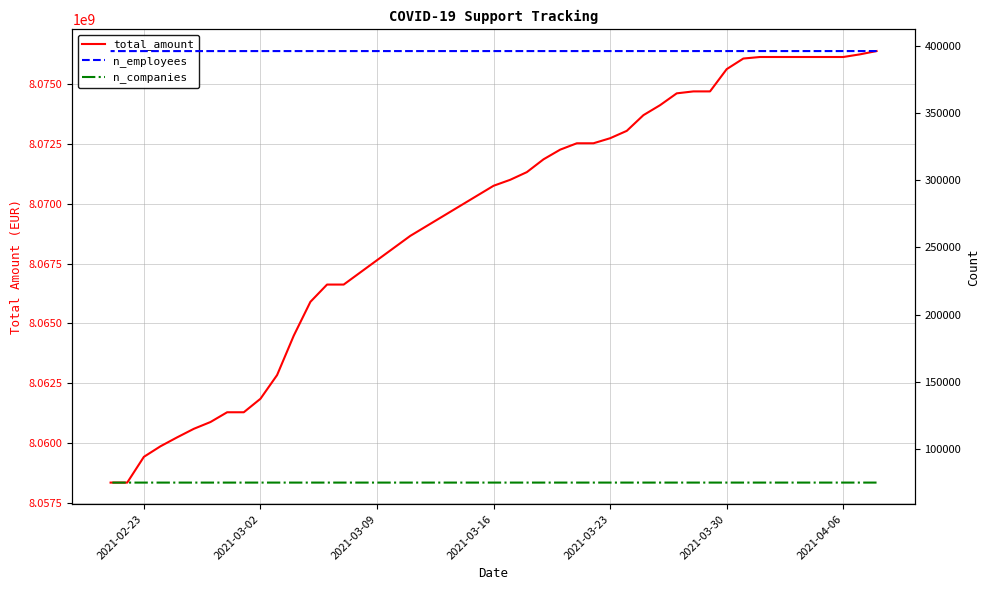

At which label does n_employees first exceed 395972?

2021-02-23